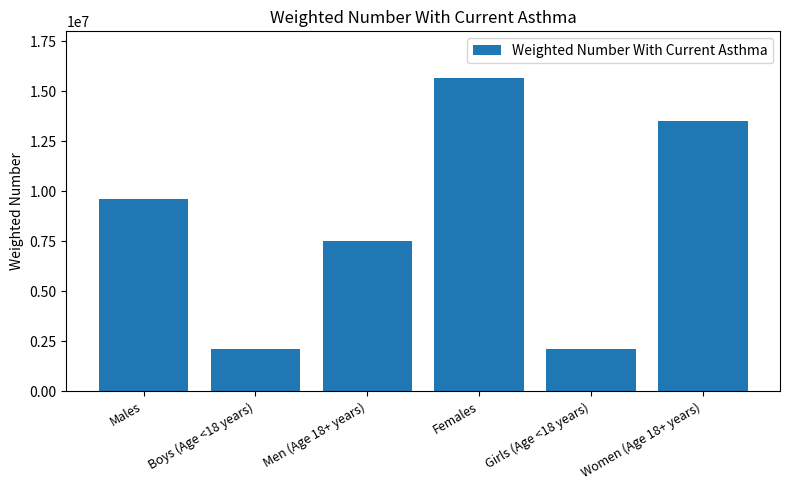

True or false: the data shows 4112038 at Women (Age 18+ years).

False